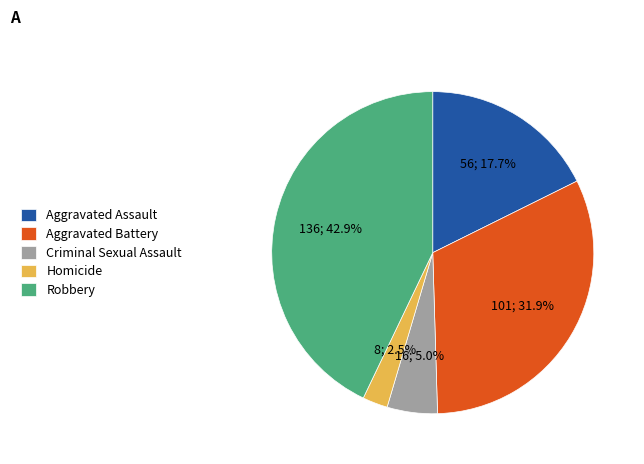

Count the number of slices in the pie.

5